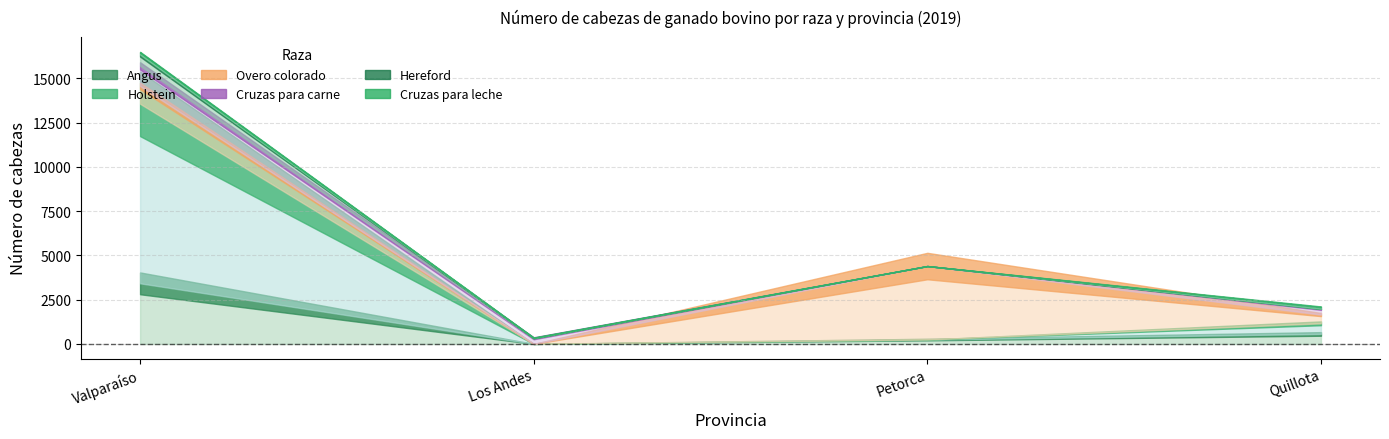

How many interior local valleys does the Overo colorado series have?

1